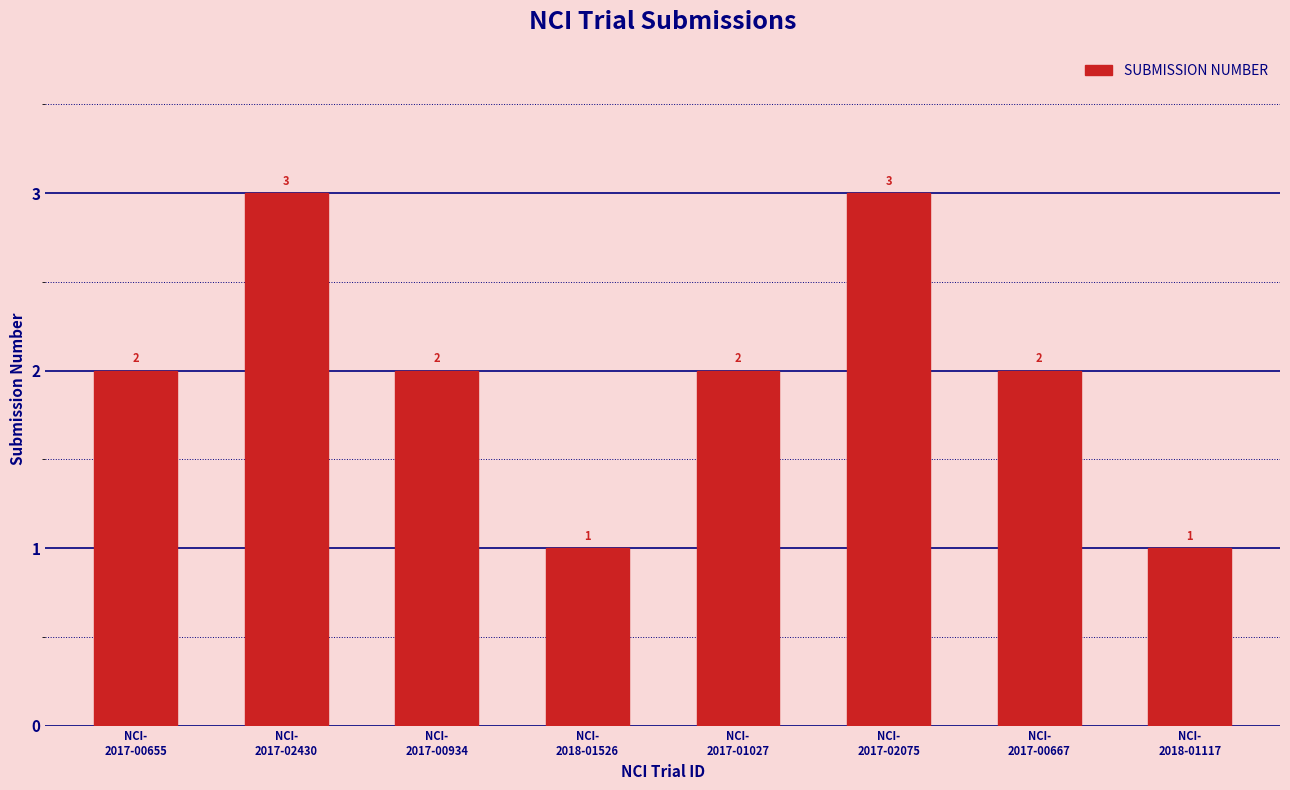

How many categories are shown in the chart?

8